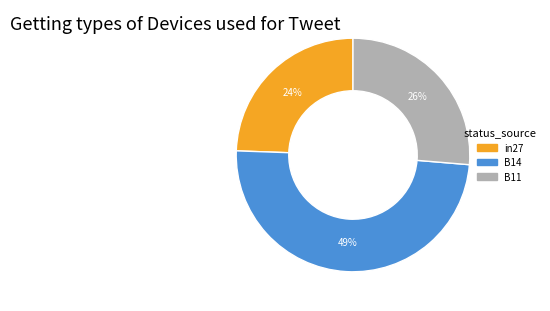

How many slices are in this pie chart?

3